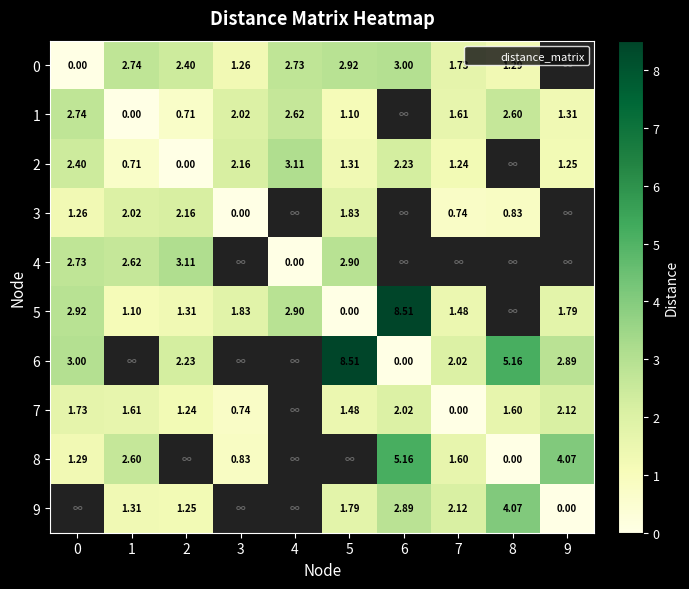

Which has a higher value, 5 or 3?

5